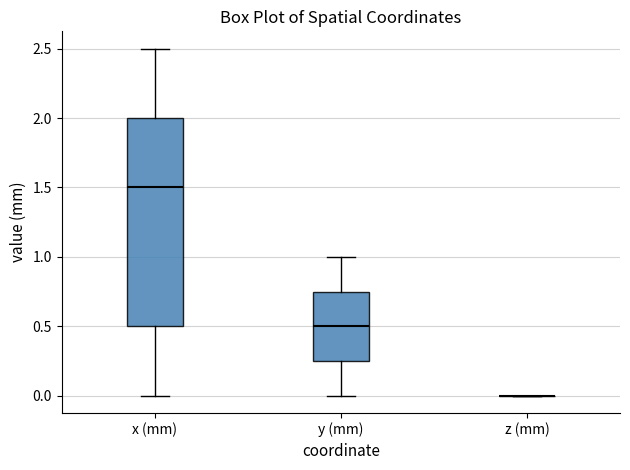

Where does the upper whisker of the box for x (mm) end on the y-axis? The values are not printed on the chart, so give them approximately, as read against the axis.

2.50